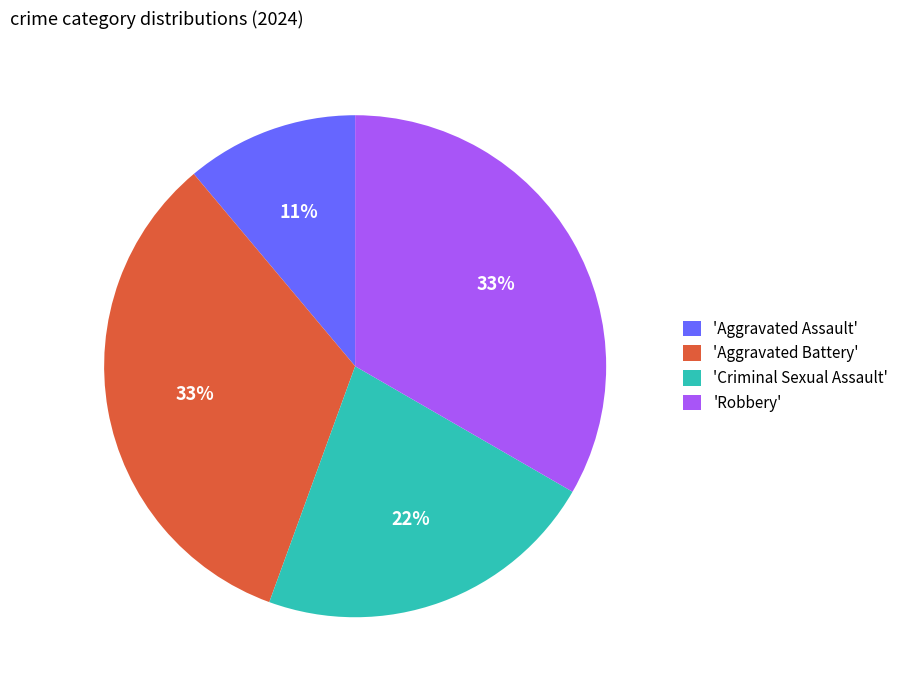

Approximately how many times larger is the value at 'Aggravated Assault' compared to 'Aggravated Battery'?

0.3